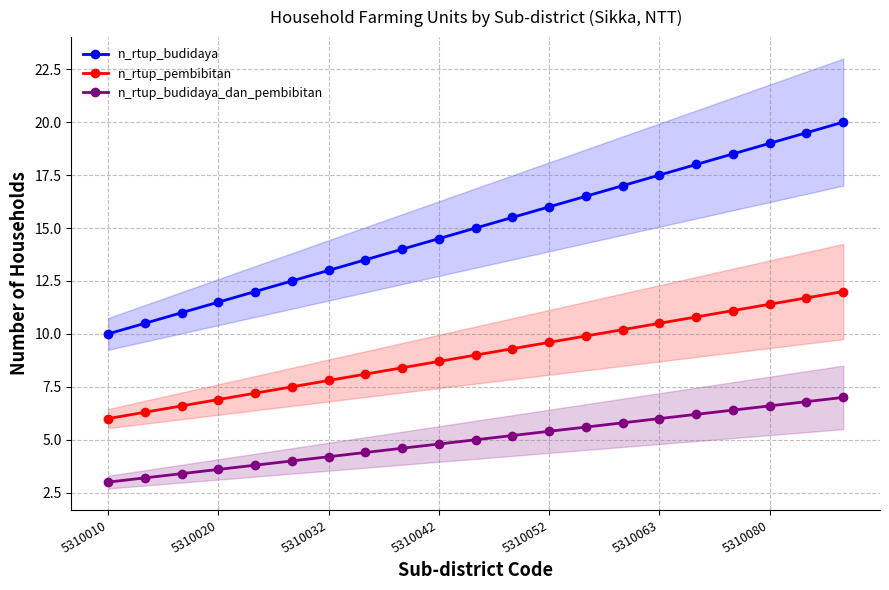

The n_rtup_budidaya_dan_pembibitan series shows 3.6 at 5310020. True or false?

True